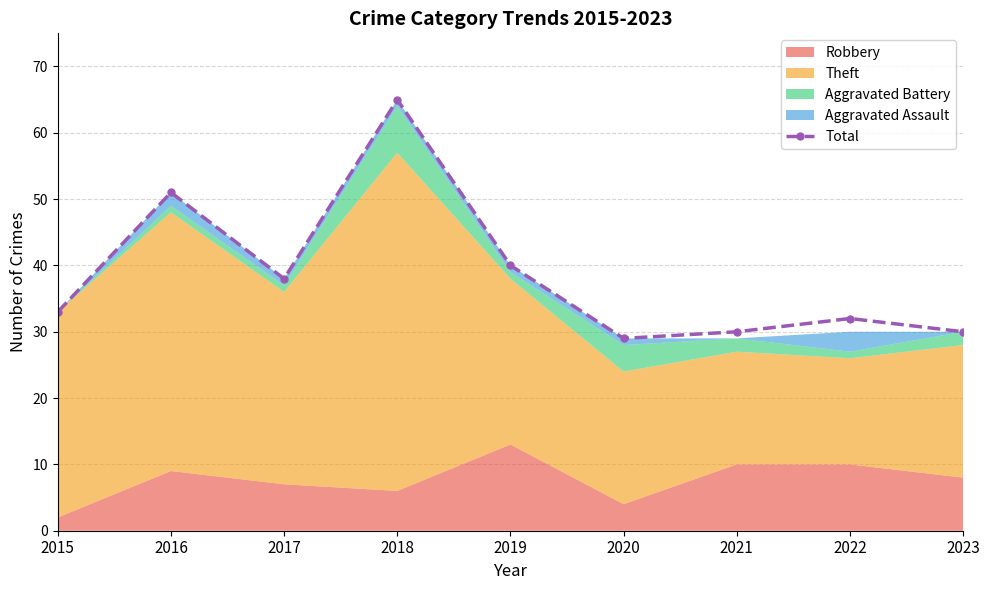

What is the value of the 7th point from the left?

30